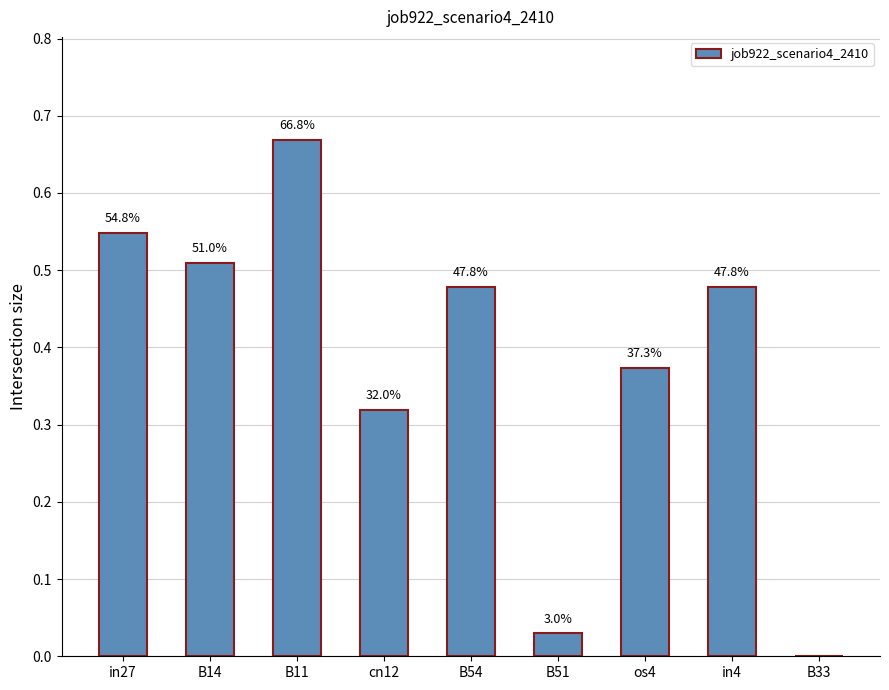

What is the maximum value shown in the chart?

0.7